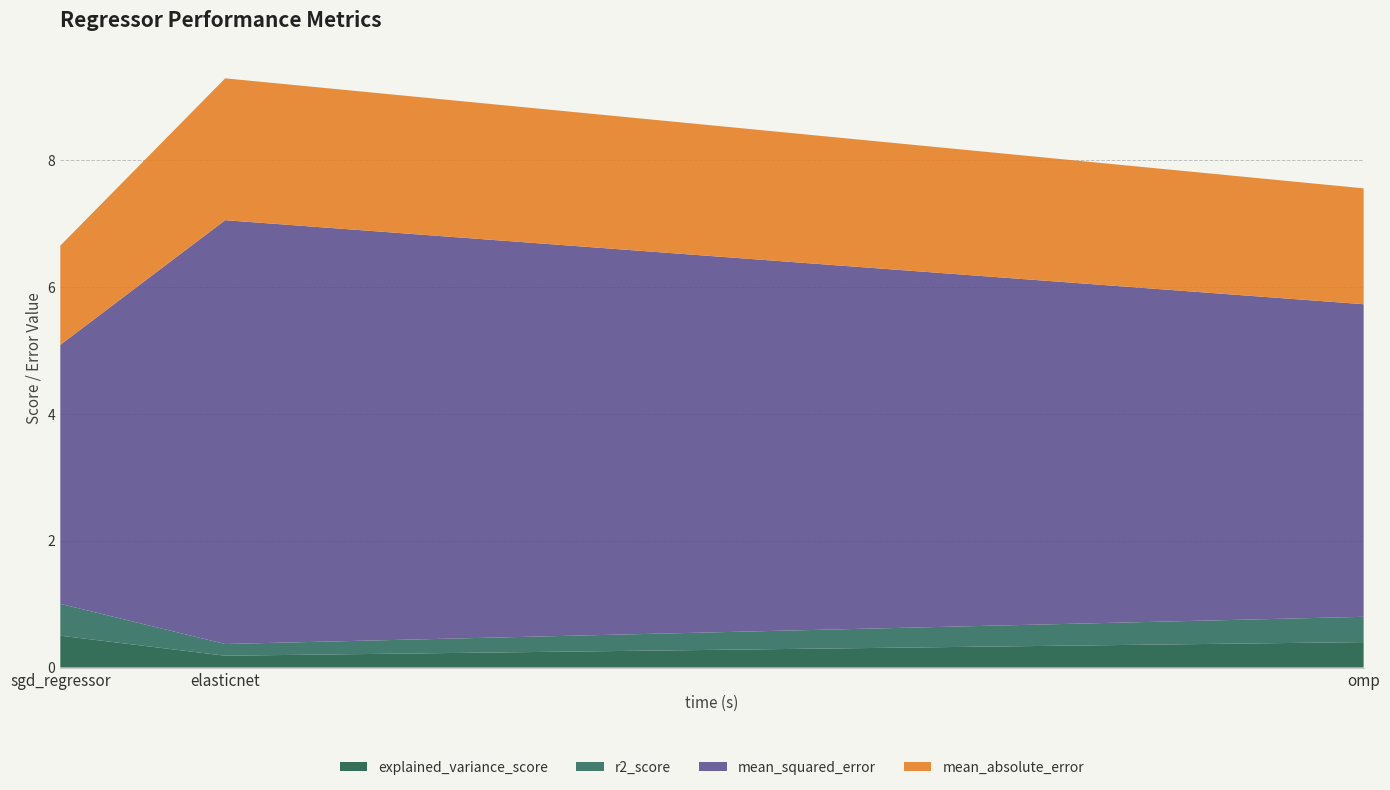

Reading right to left, extract all data points from this chart.

explained_variance_score: 0.4	0.2	0.5
r2_score: 0.4	0.2	0.5
mean_squared_error: 4.9	6.7	4.1
mean_absolute_error: 1.8	2.2	1.6